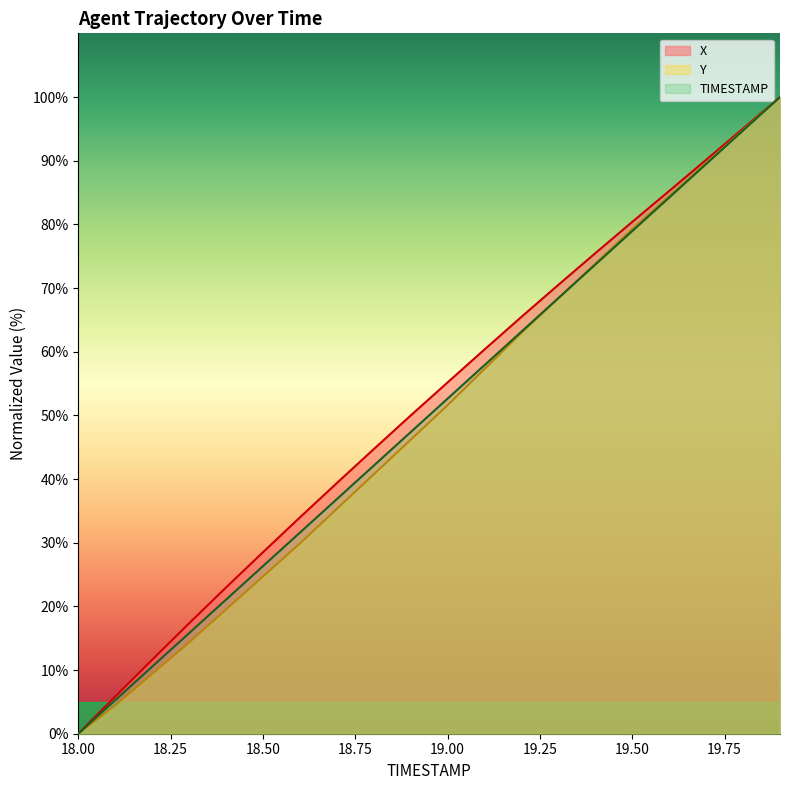

The value of TIMESTAMP at 19.6 is 84.2. True or false?

True